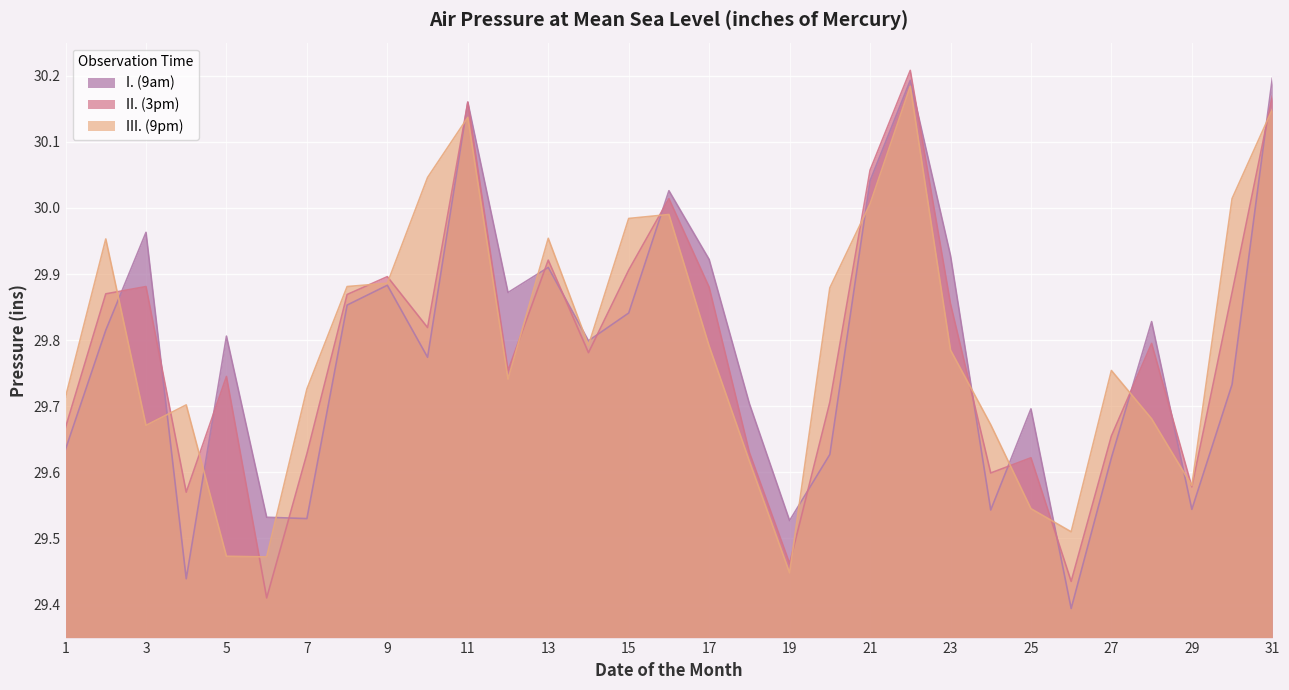

What is the difference between the maximum and second lowest values in the I. (9am) series?

0.8